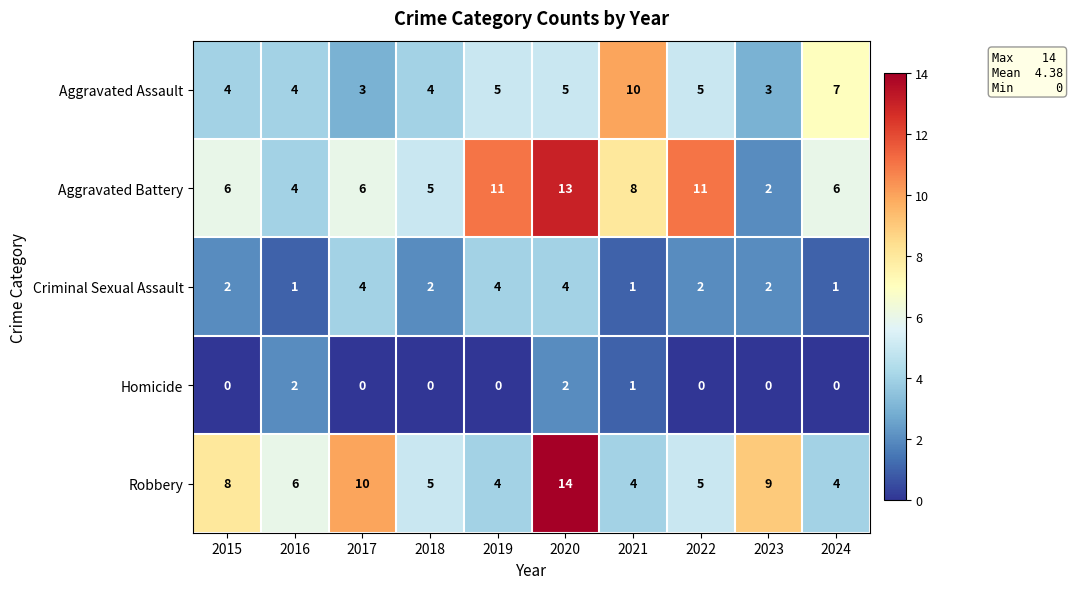

Which series changed the most between 2020 and 2024?

Robbery